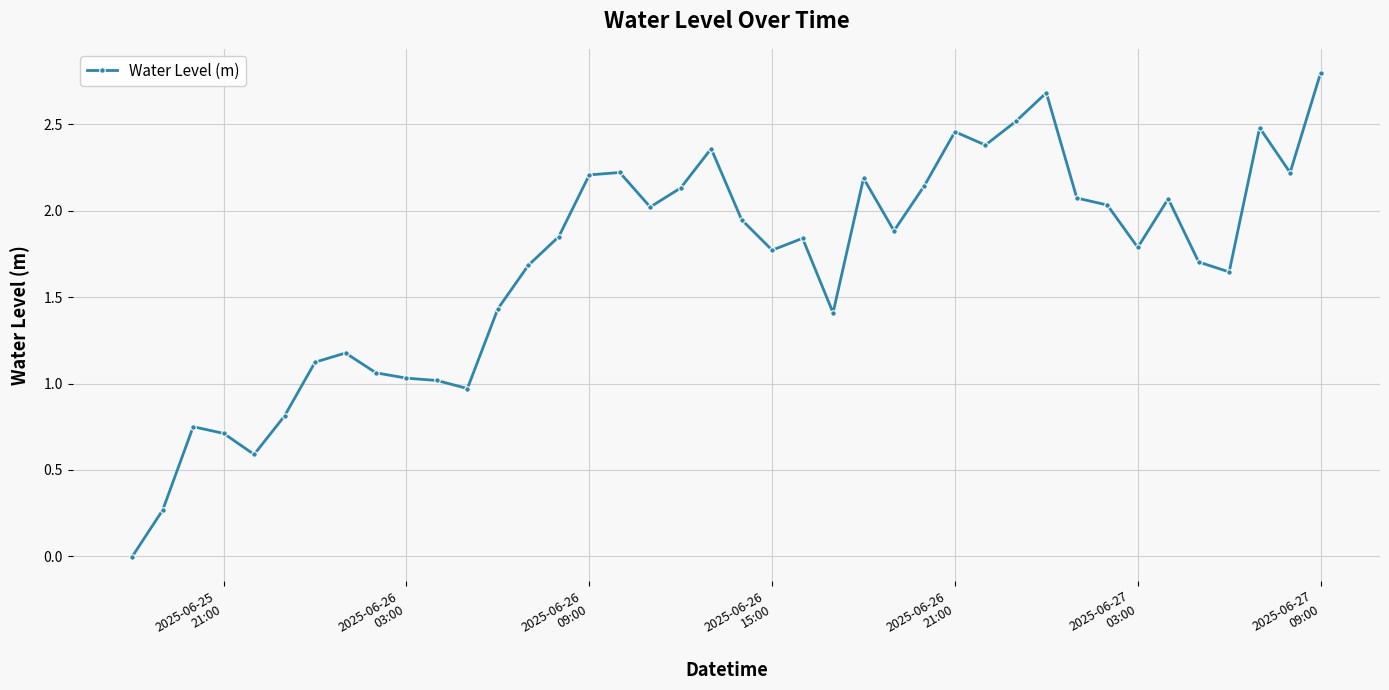

Is this an area chart (filled region under the line)?

No